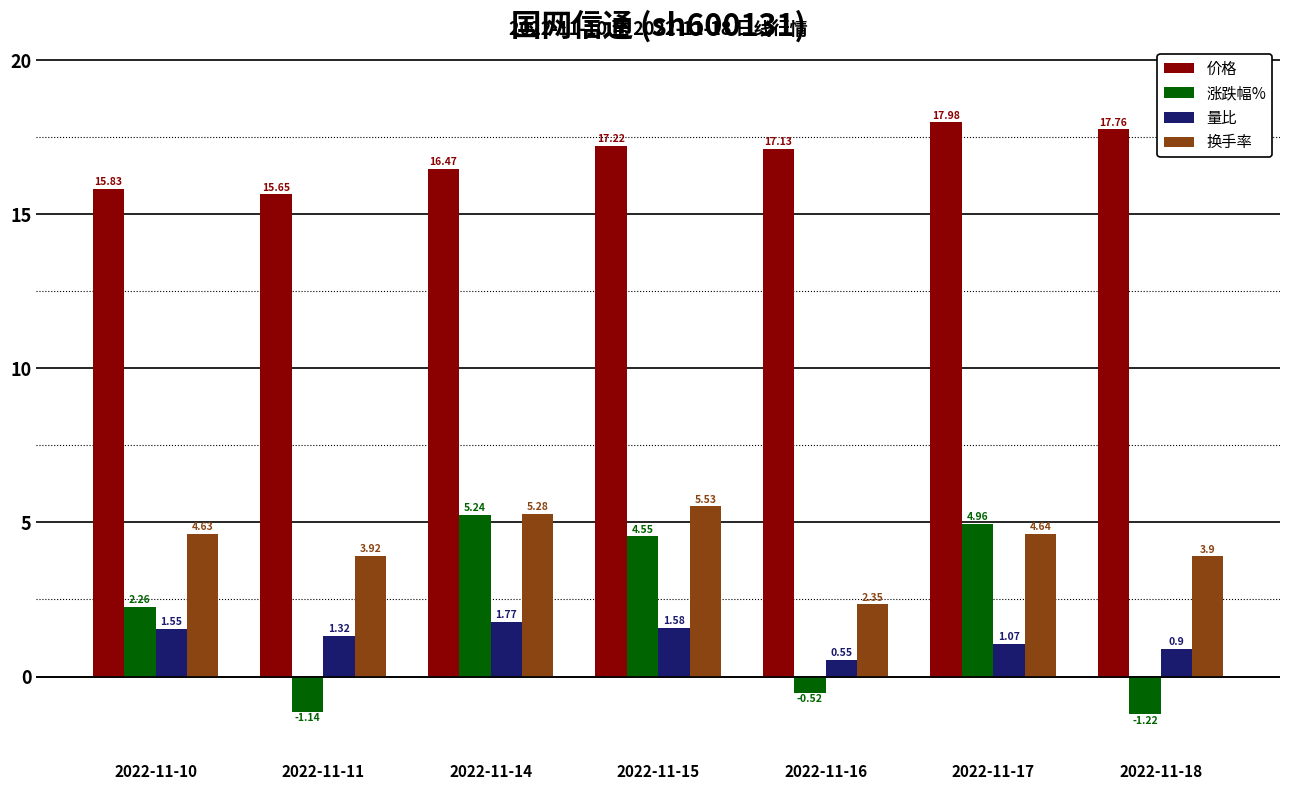

What is the sum of all 价格 values?

118.0